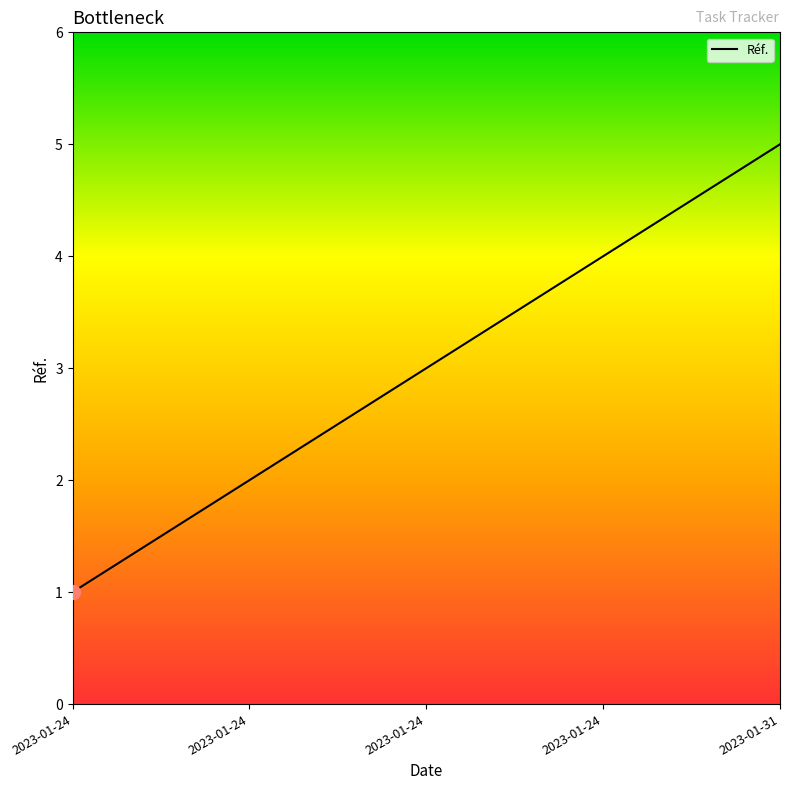

What is the maximum value shown in the chart?

5